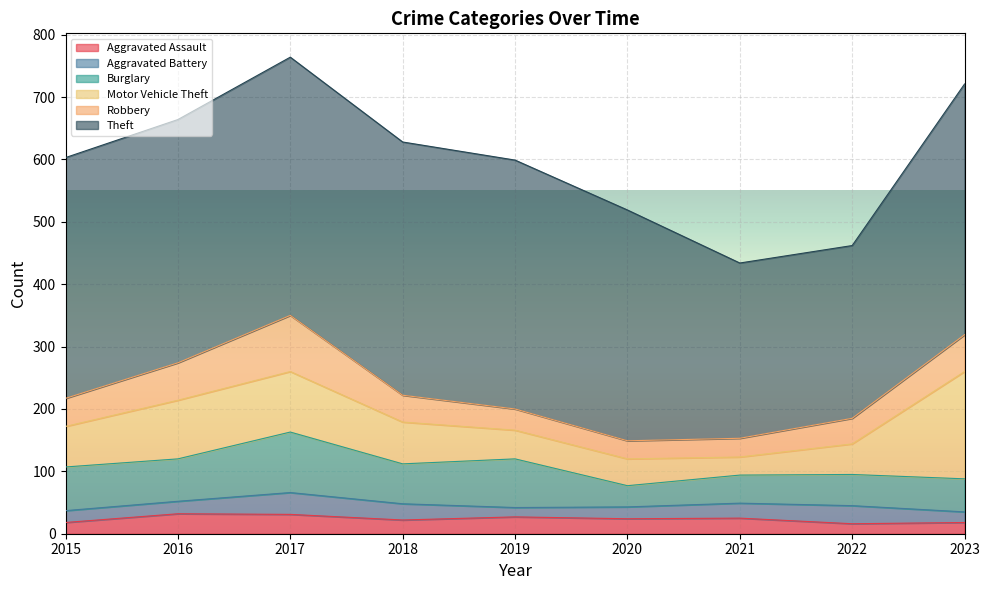

In Burglary, how many points are higher than both neighbors (excluding endpoints)?

2